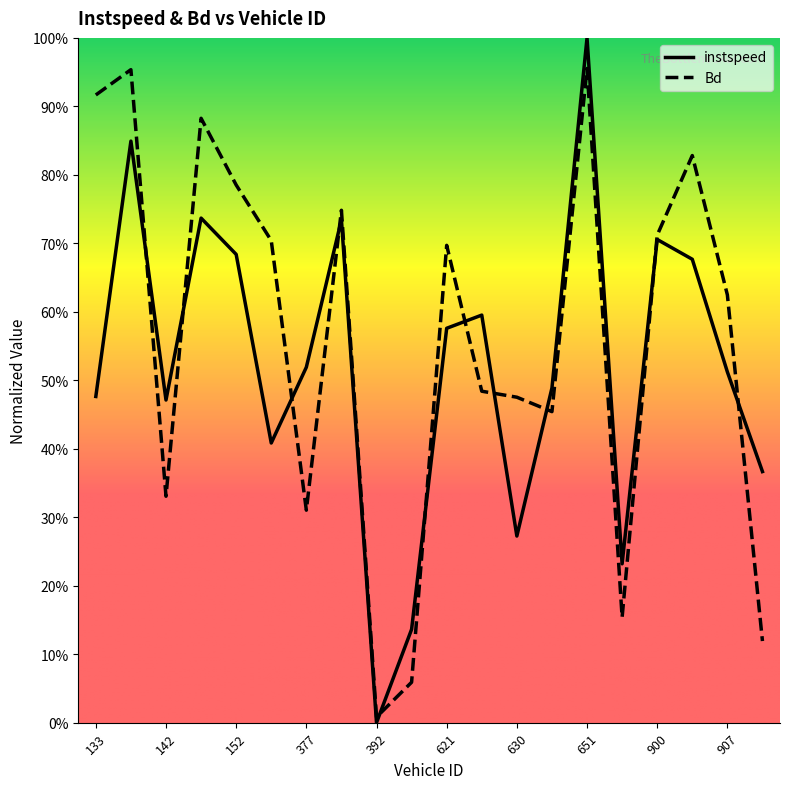

At which category is the sum across all series the highest?

651